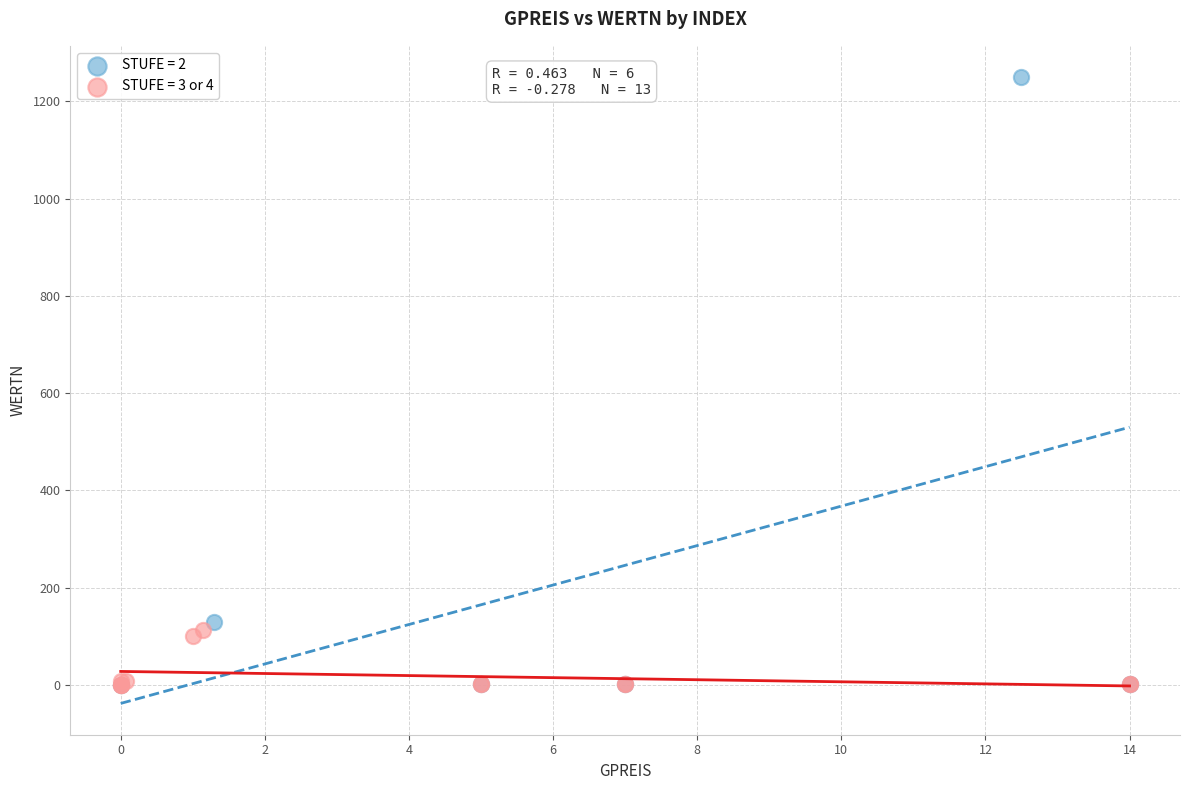

Which series reaches the maximum Y coordinate?

STUFE = 2